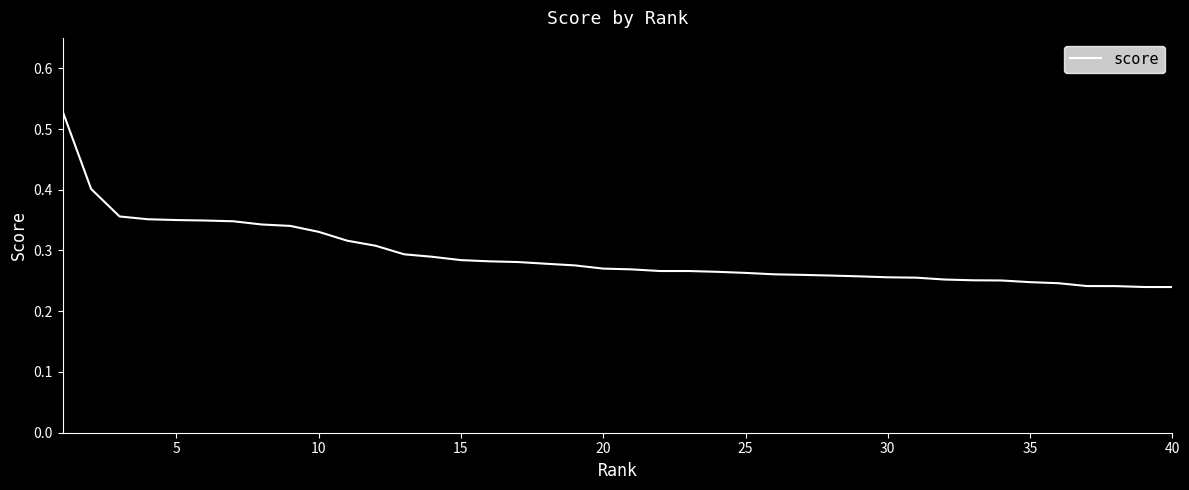

Does the chart have visible grid lines?

No